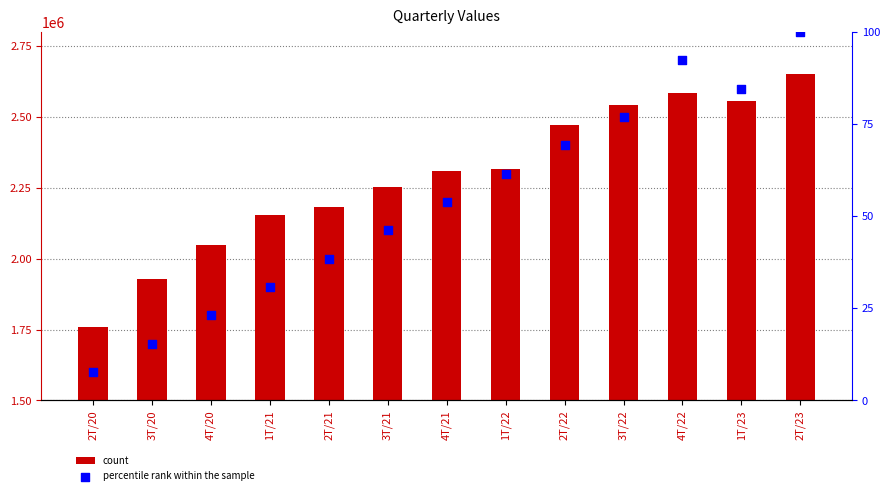

Which series contains the lowest Y value?

percentile rank within the sample